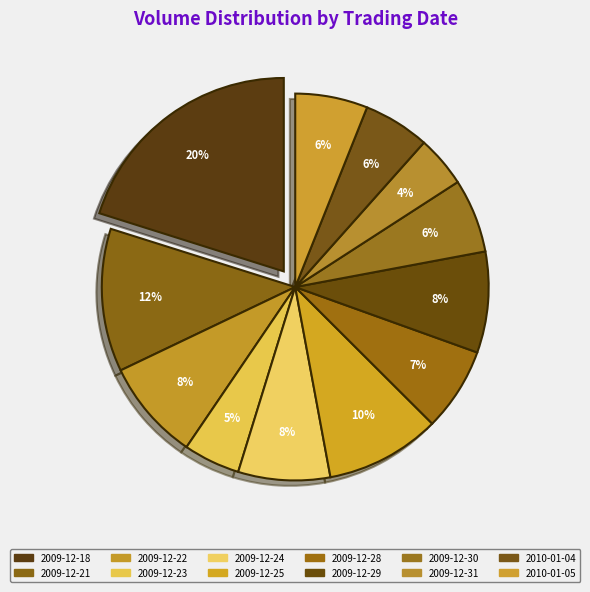

To the nearest percent, what portion does 2009-12-21 represent?

12%